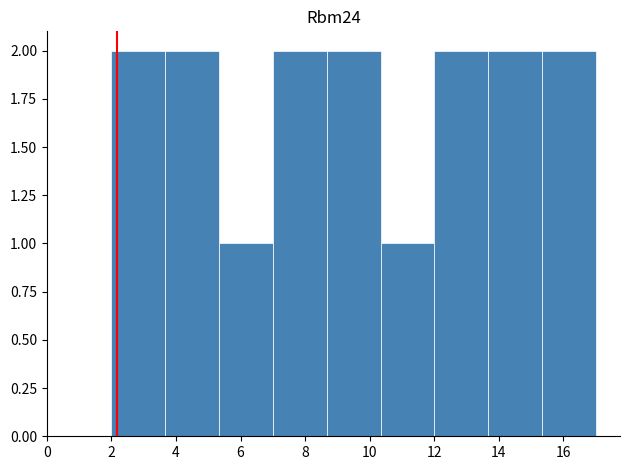

Reading left to right, list every bar in this chart as the range it spans on the x-axis followed by its height. Neither the bar edges nor the heights are printed on the chart, so give them approximately, as read against the axes.

2.0 to 3.6: 2
3.6 to 5.4: 2
5.4 to 7.0: 1
7.0 to 8.6: 2
8.6 to 10.4: 2
10.4 to 12.0: 1
12.0 to 13.6: 2
13.6 to 15.4: 2
15.4 to 17.0: 2